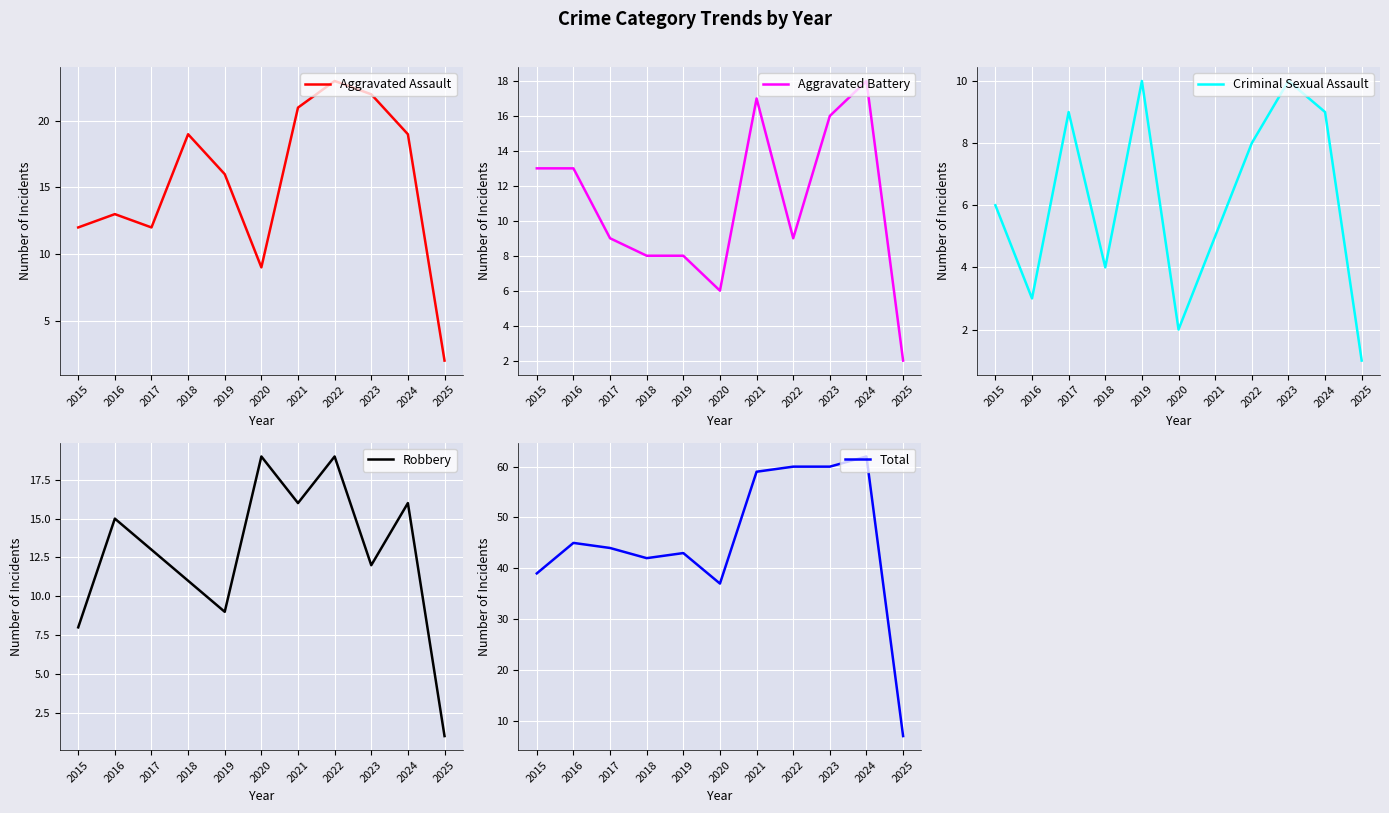

The Robbery series shows 9 at 2019. True or false?

True